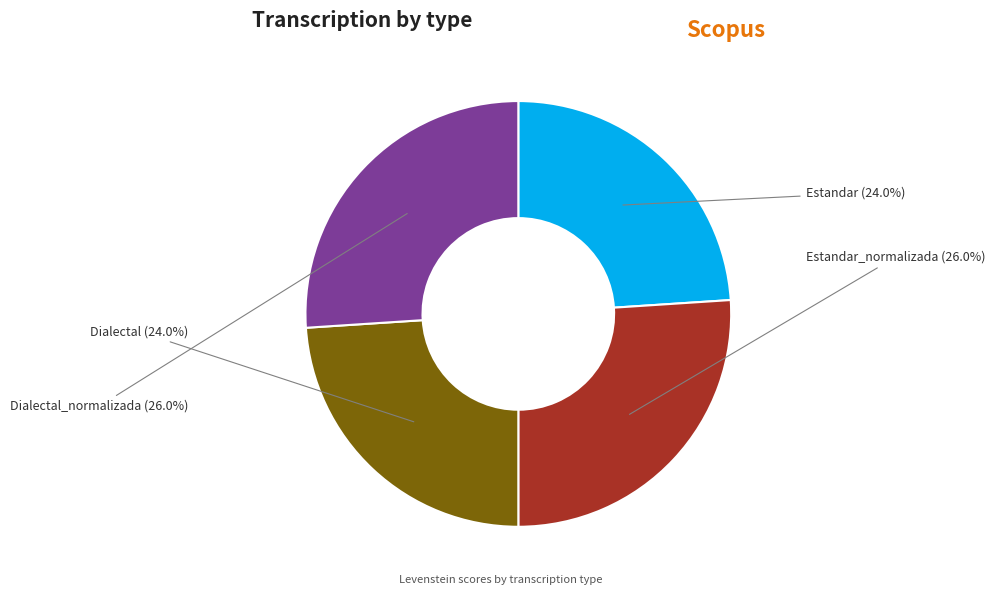

Approximately how many times larger is the value at Estandar_normalizada compared to Estandar?

1.1